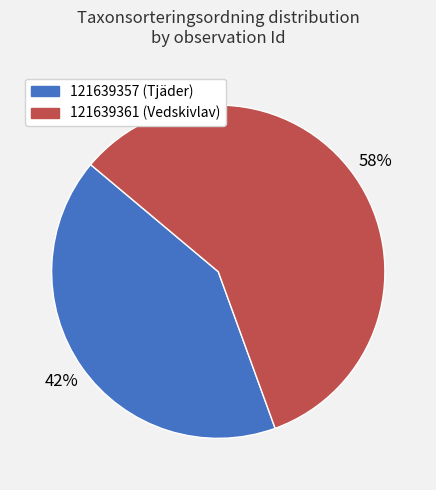

Is the sum of 121639357 and 121639361 greater than half?

Yes